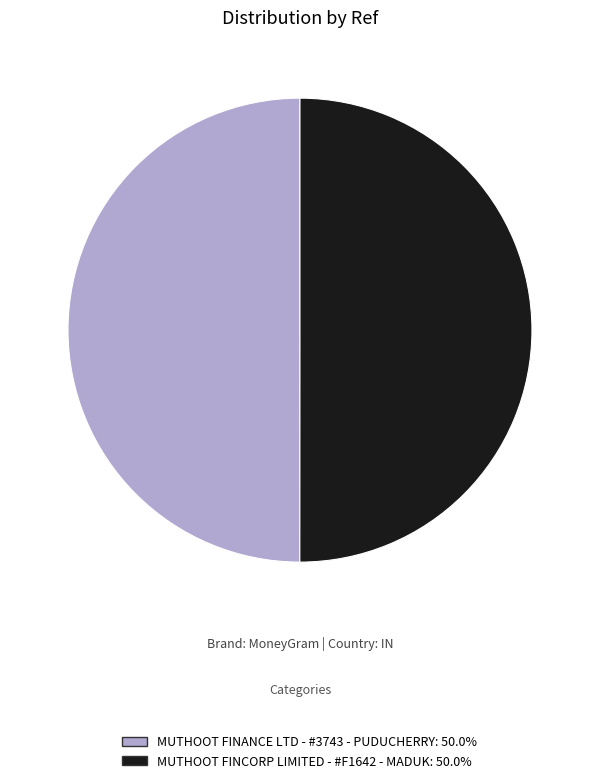

The MUTHOOT FINANCE LTD - #3743 - PUDUCHERRY slice represents 57% of the pie. True or false?

False